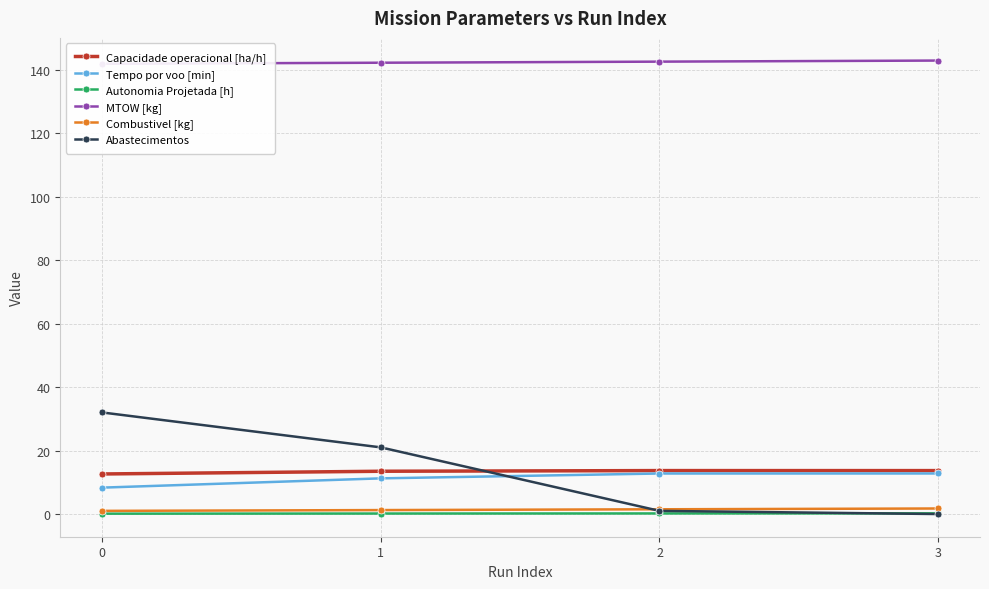

What are all the series names shown in the legend?

Capacidade operacional [ha/h], Tempo por voo [min], Autonomia Projetada [h], MTOW [kg], Combustivel [kg], Abastecimentos